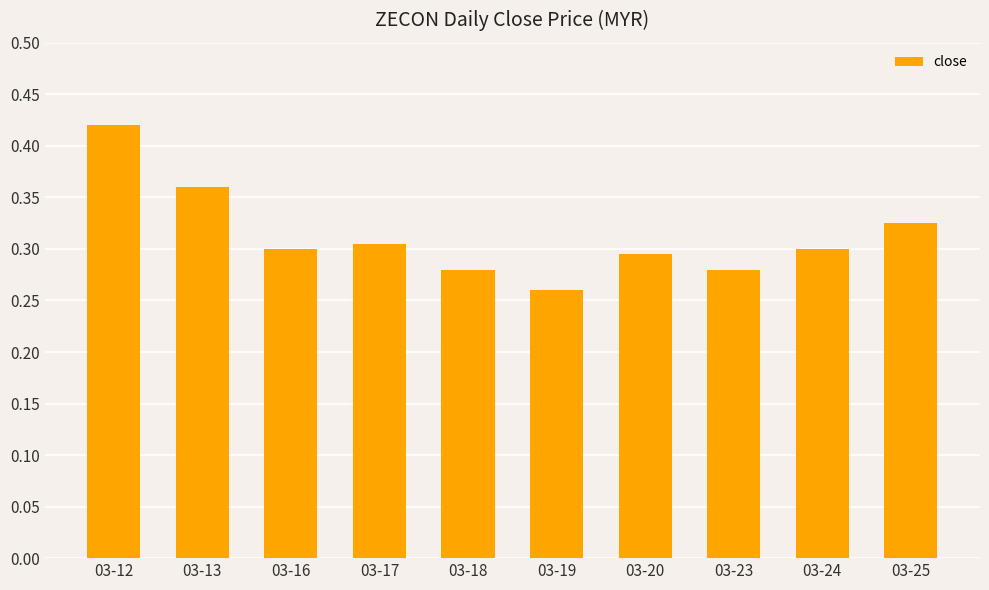

What is the sum of all values?

3.1